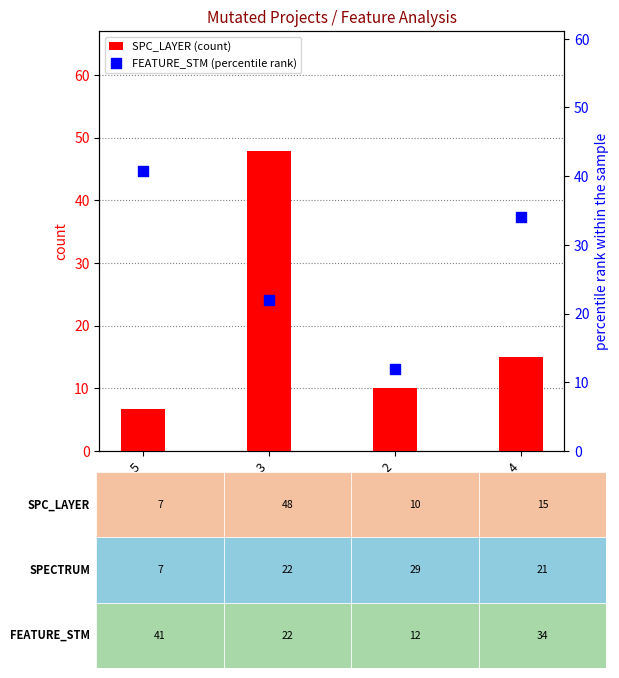

What are all the series names shown in the legend?

SPC_LAYER (count), FEATURE_STM (percentile rank)